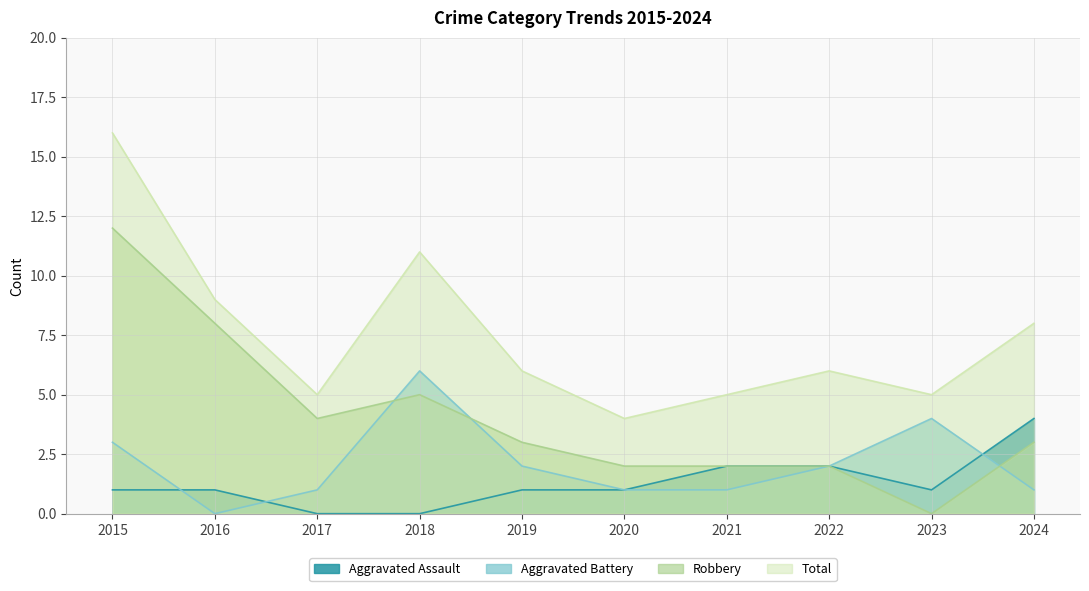

Which series has the largest total across all categories?

Total